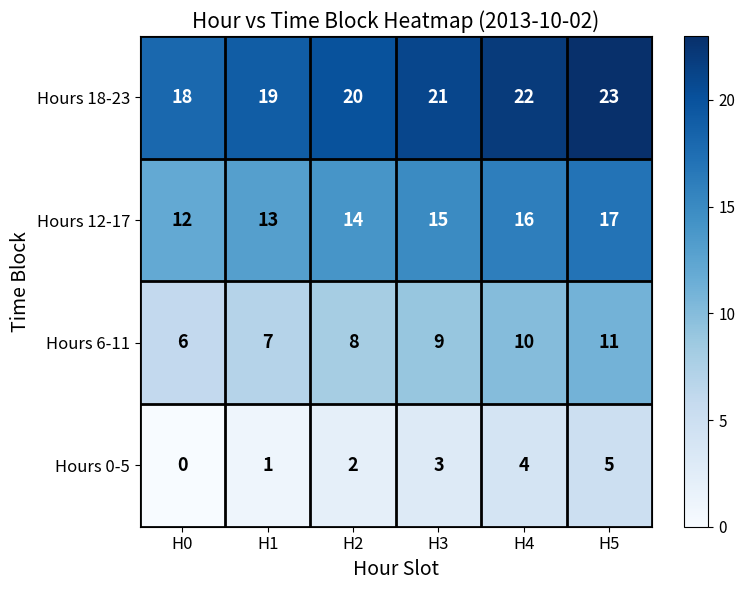

Reading left to right, transcribe all the data shown in this chart.

Hours 18-23: H0=18	H1=19	H2=20	H3=21	H4=22	H5=23
Hours 12-17: H0=12	H1=13	H2=14	H3=15	H4=16	H5=17
Hours 6-11: H0=6	H1=7	H2=8	H3=9	H4=10	H5=11
Hours 0-5: H0=0	H1=1	H2=2	H3=3	H4=4	H5=5